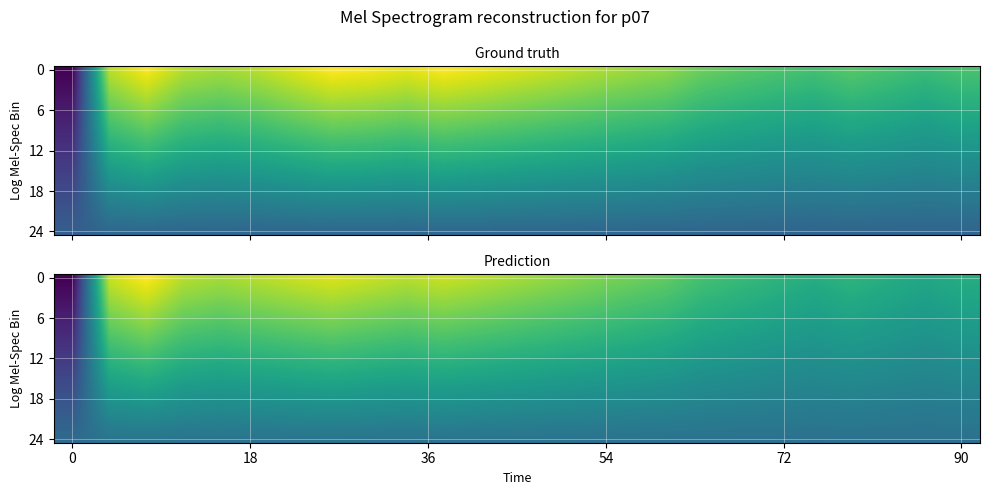

At how many categories does at least one series exceed 13?

24